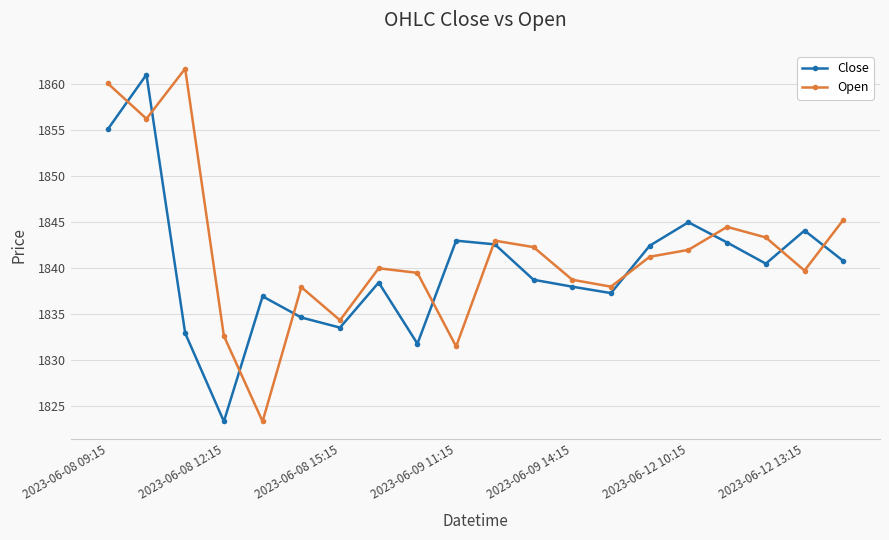

What is the value of the Close point at the 15th from the left?

1842.4